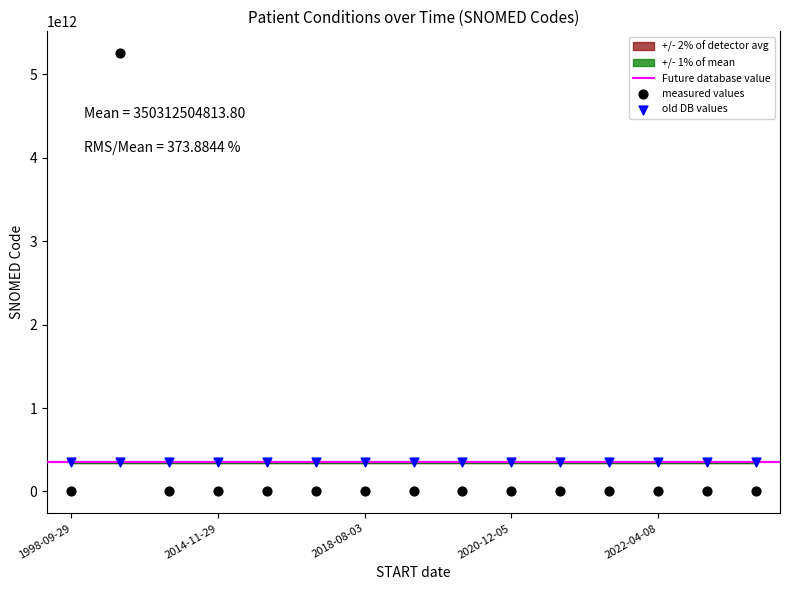

Which series reaches the maximum Y coordinate?

measured values